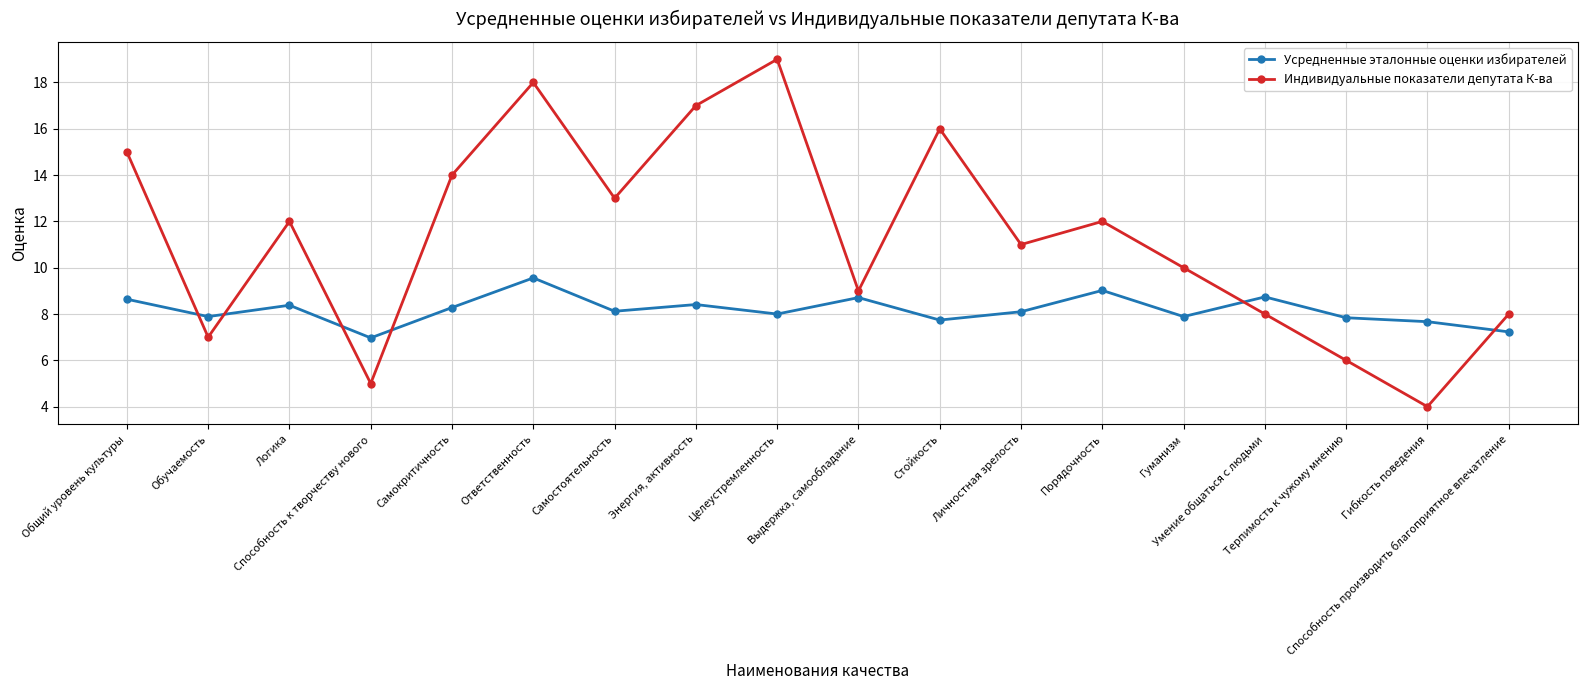

What is the sum of the Индивидуальные показатели депутата К-ва values at Стойкость and Целеустремленность?

35.0